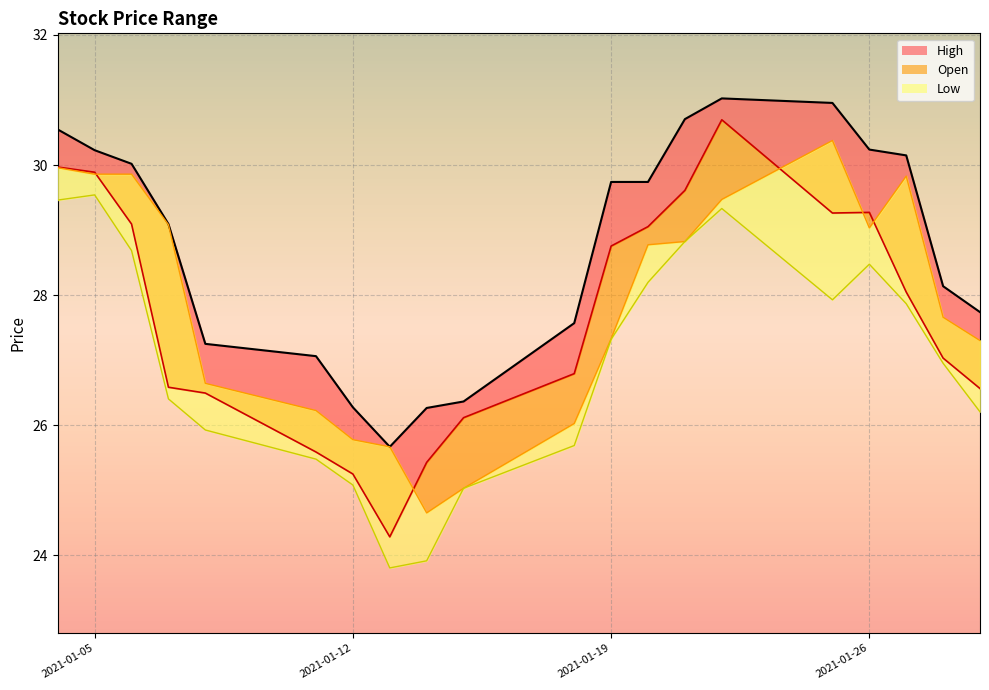

True or false: close has more than 2 interior local peaks.

False